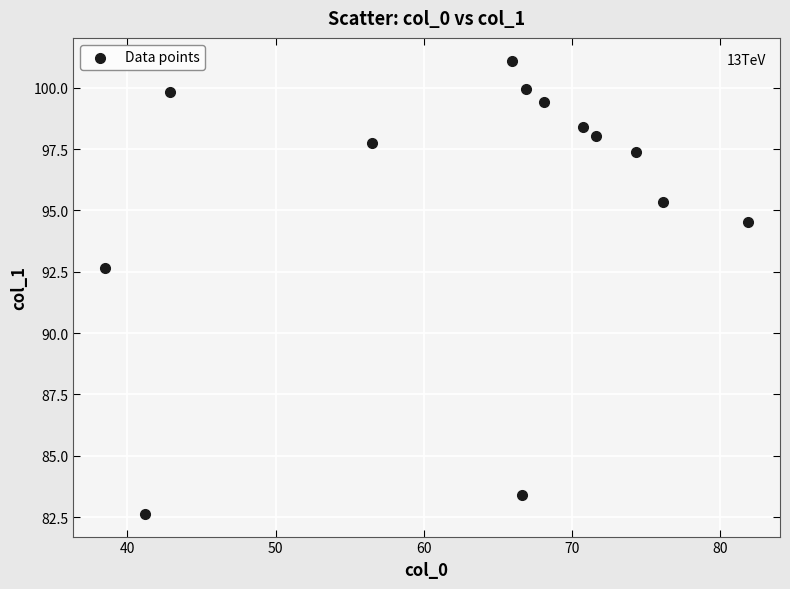

What Y value in the scatter plot is closest to 91?

92.6